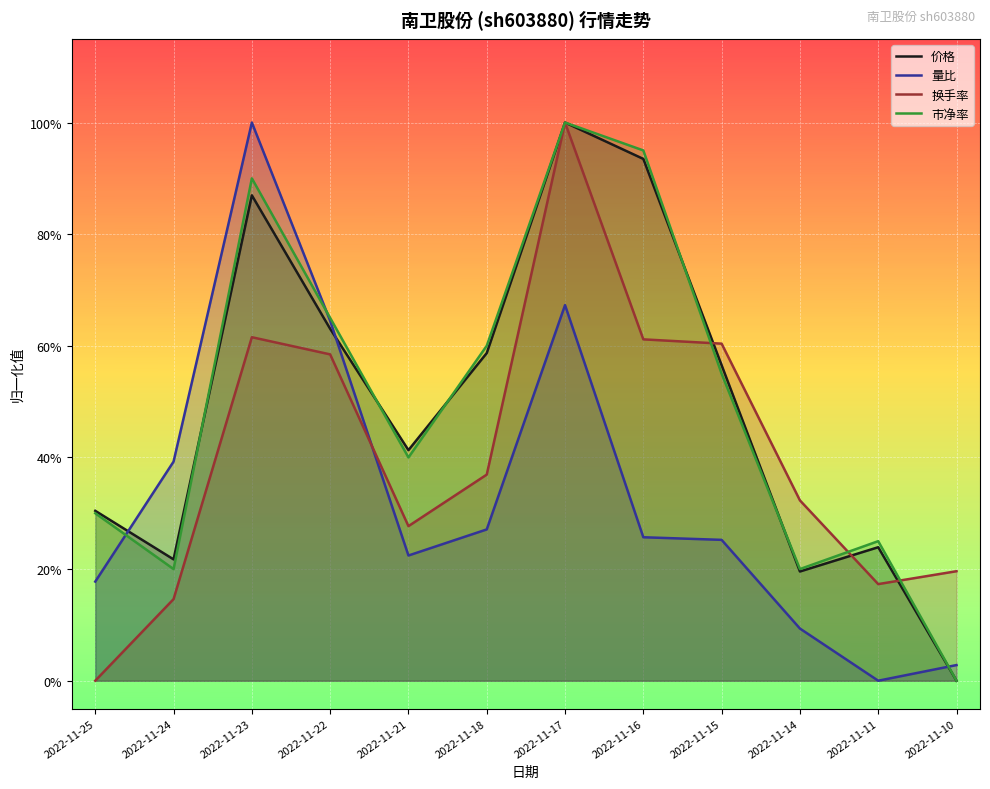

Which series changed the most between 2022-11-17 and 2022-11-11?

换手率